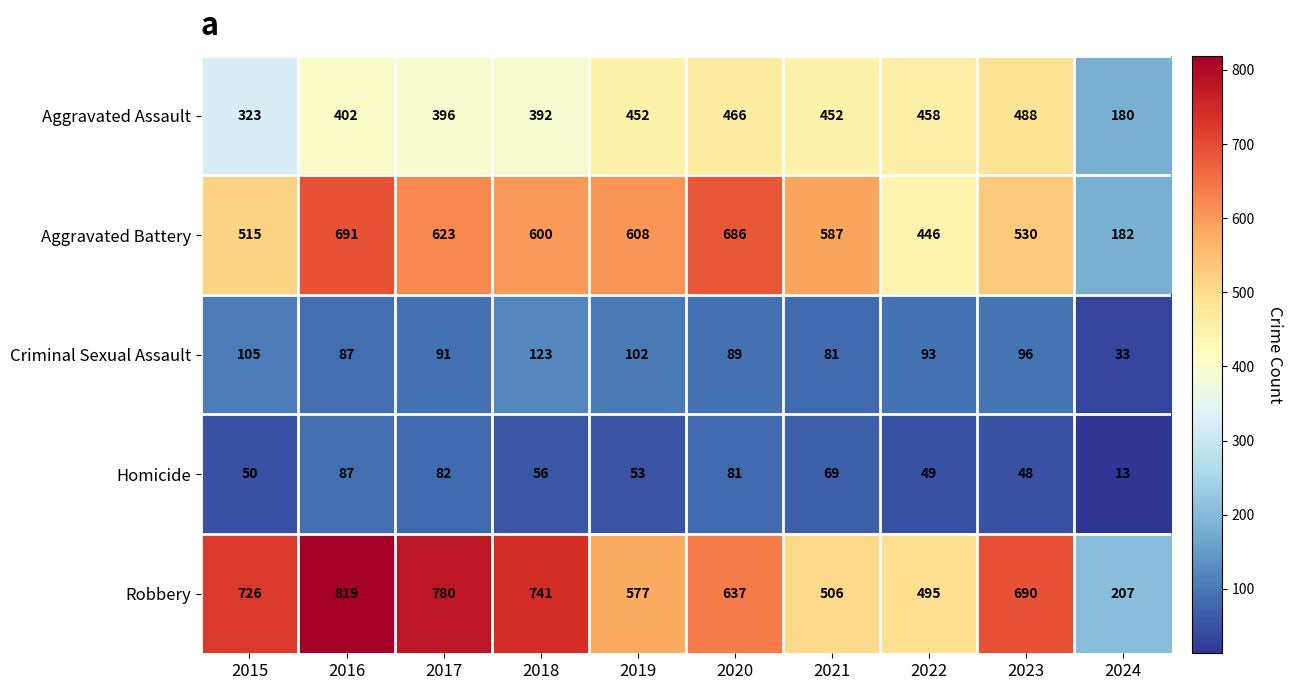

What is the spread (max minus min) of values at 2018?

685